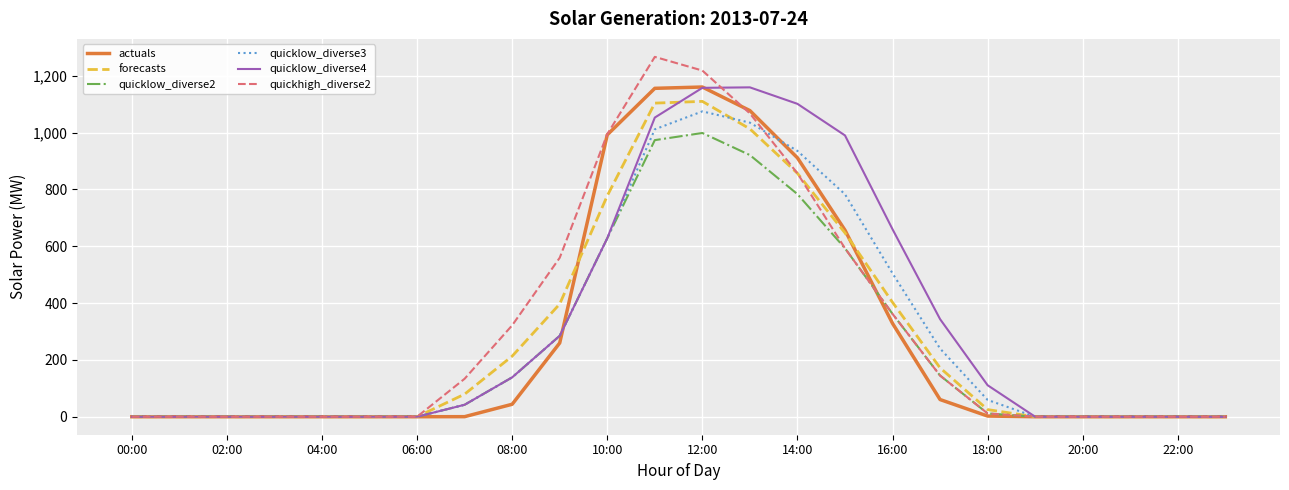

What is the maximum value shown in the chart?

1266.9